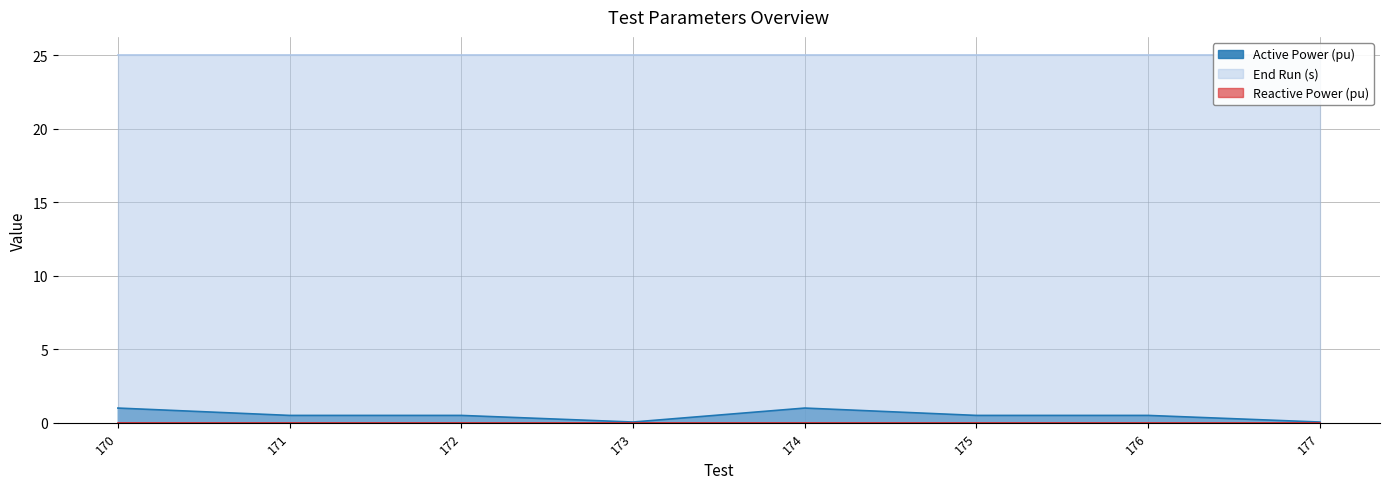

True or false: Reactive Power (pu) has more than 1 interior local peaks.

False